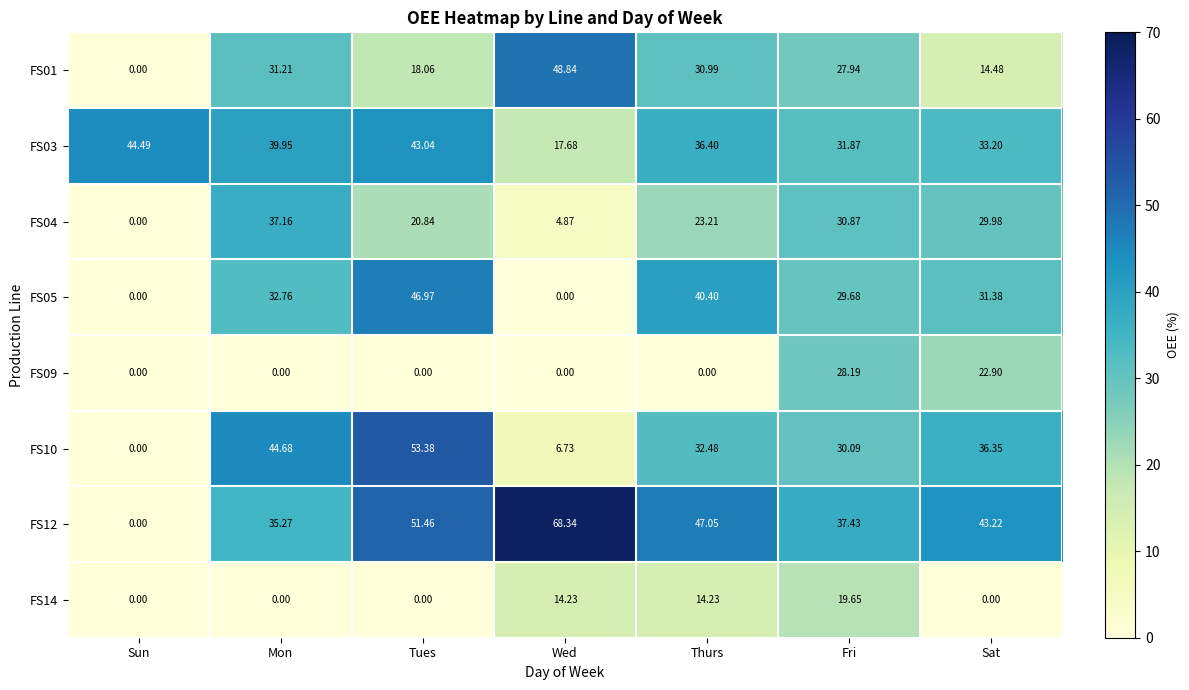

At which label does FS12 reach its peak?

Wed